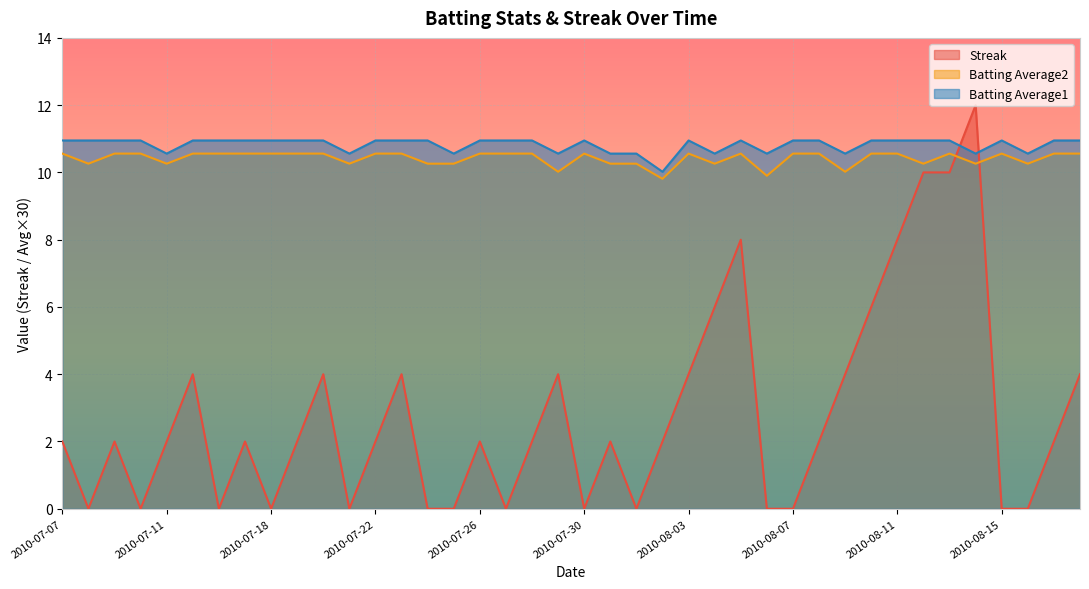

Where does the Streak series first go above 2?

2010-07-15